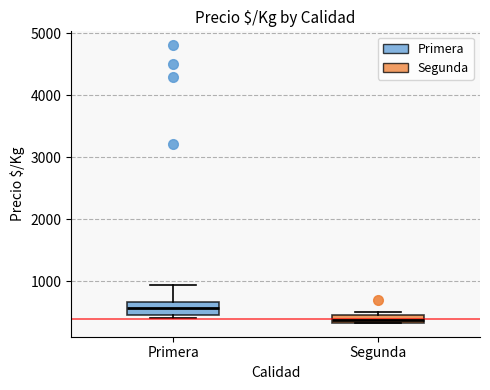

Where does the median line of the box for Primera sit on the y-axis? The values are not printed on the chart, so give them approximately, as read against the axis.

600